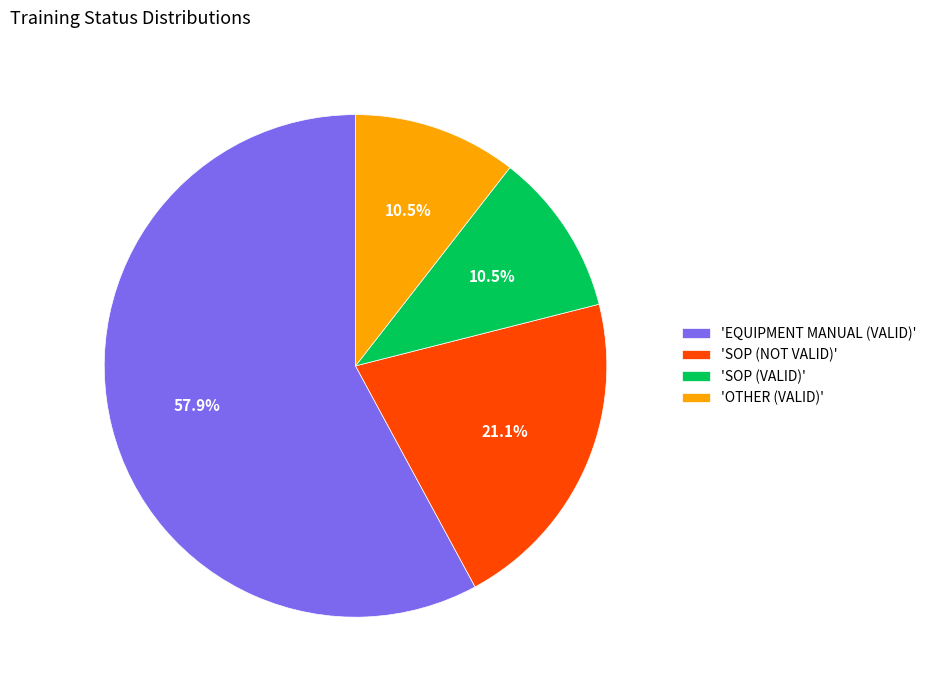

Does 'EQUIPMENT MANUAL (VALID)' represent more than half of the total?

Yes